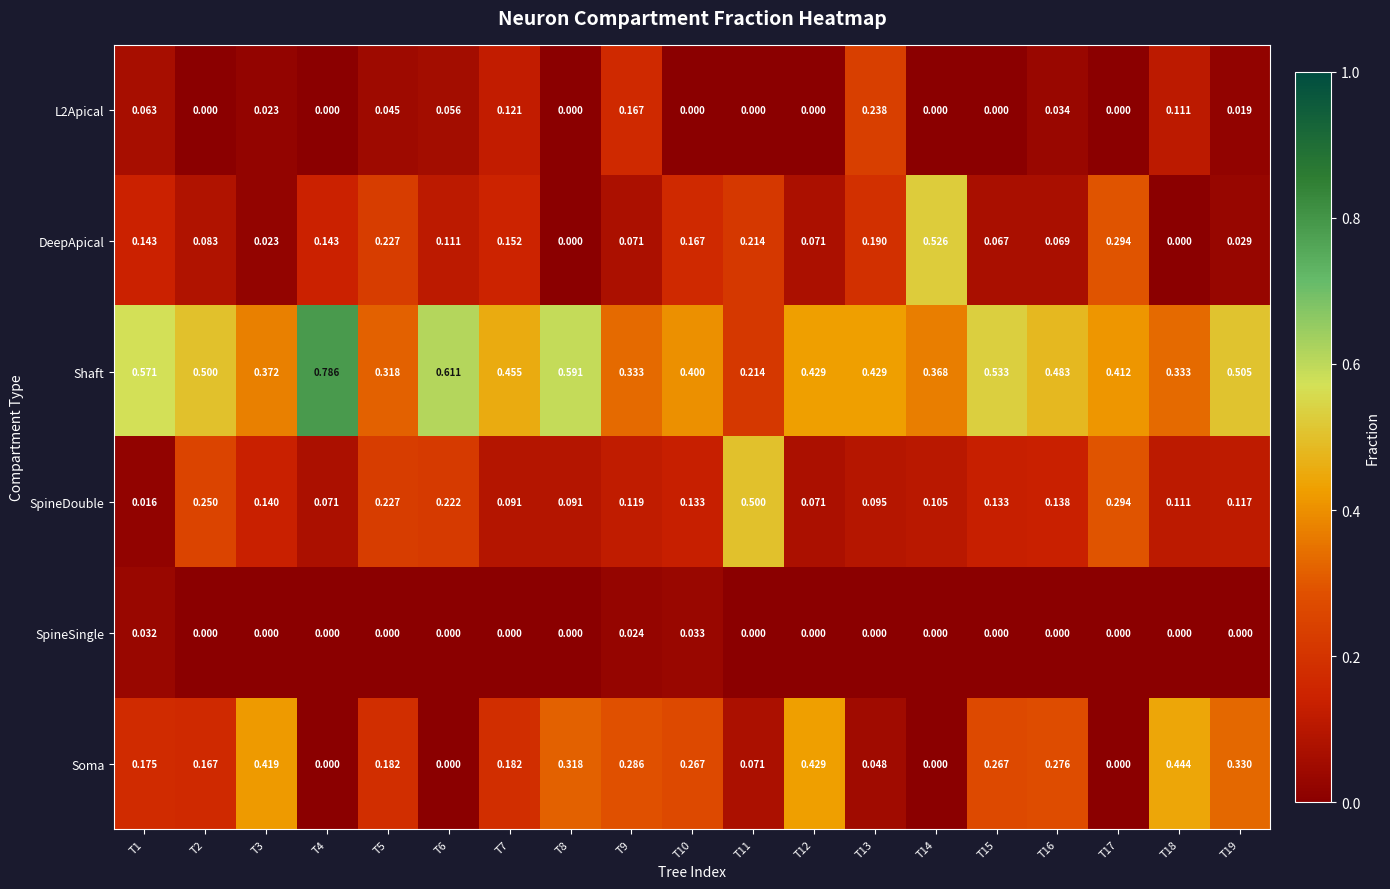

Between T1 and T5, which series saw the biggest shift?

Shaft